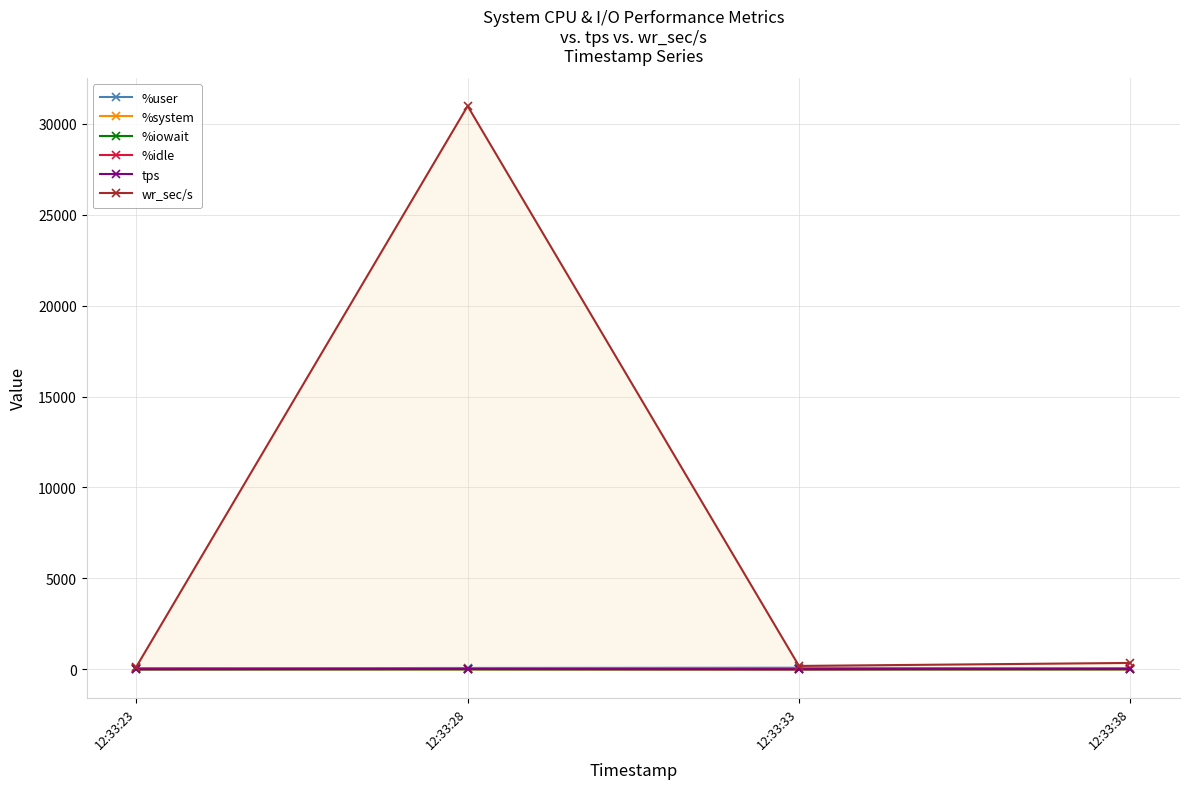

Reading right to left, extract all data points from this chart.

%user: 44.1	88.5	76.5	47.1
%system: 4.9	6.2	4.2	2.8
%iowait: 0.1	0.1	0.0	0.1
%idle: 50.8	5.2	19.4	50.1
tps: 15.4	7.6	18.0	3.0
wr_sec/s: 352.0	187.2	30971.2	134.4